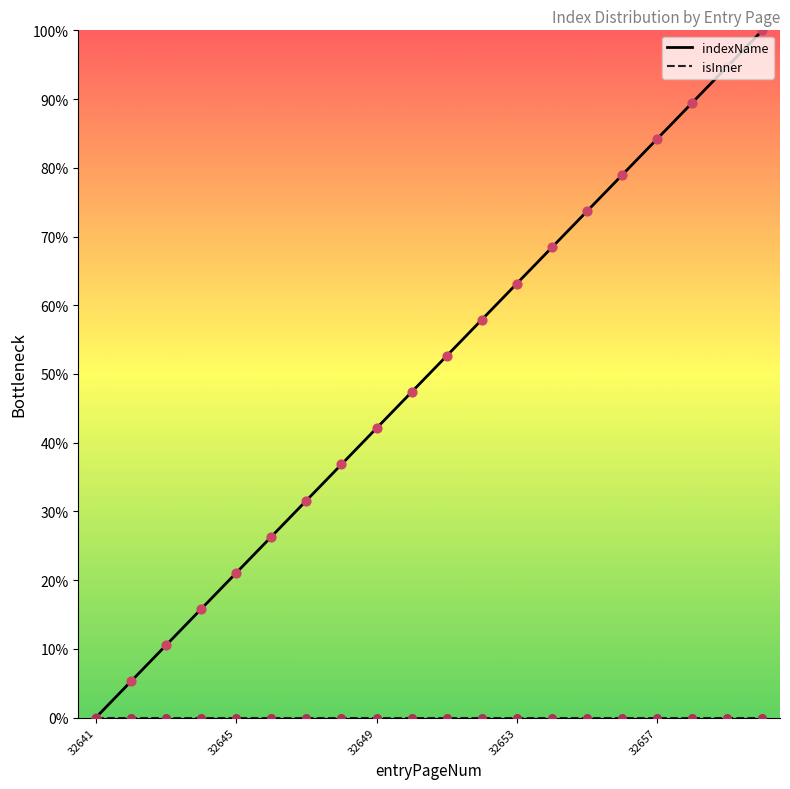

What is the greatest value displayed?

100.0